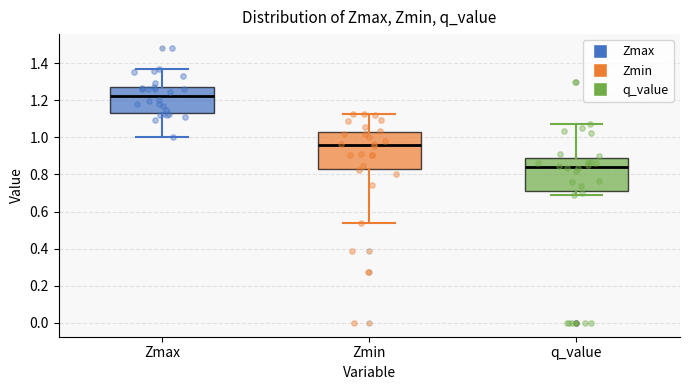

Which box has the highest median line?

Zmax